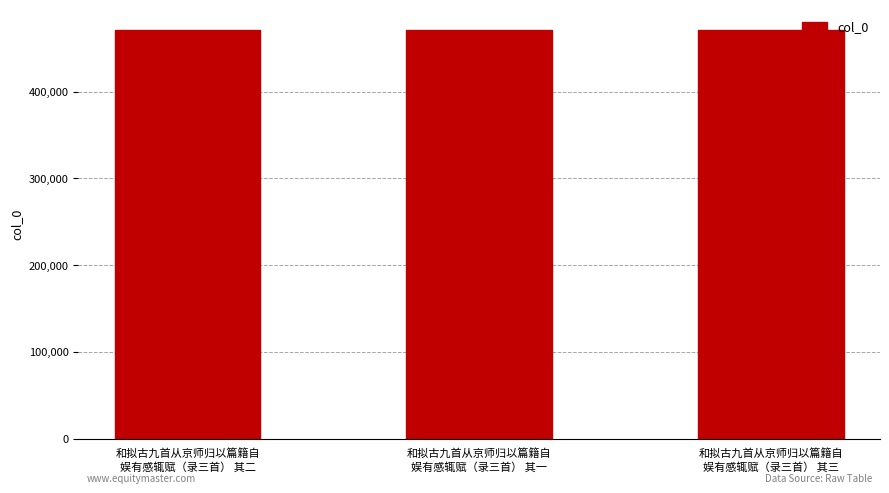

What is the value of the 2nd bar from the left?

471113